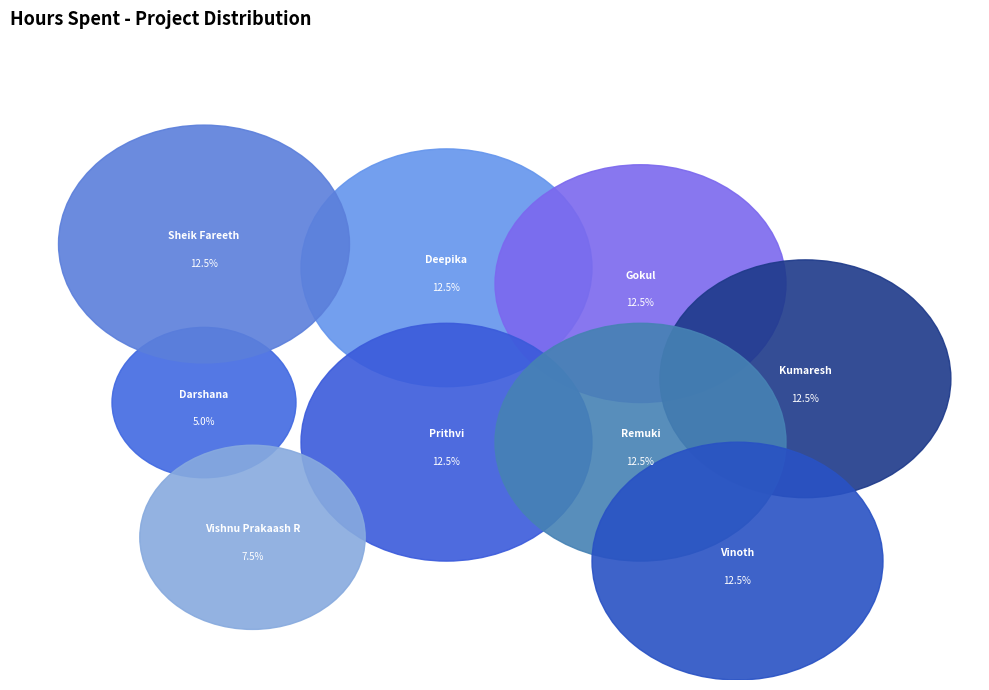

To the nearest percent, what portion does Vinoth represent?

12%